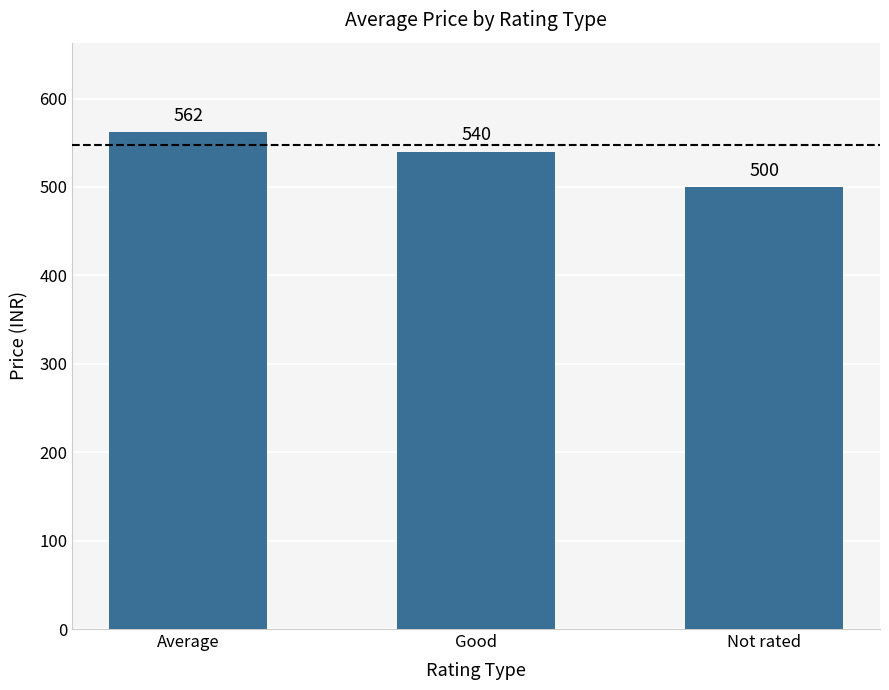

How many values are below 540?

1